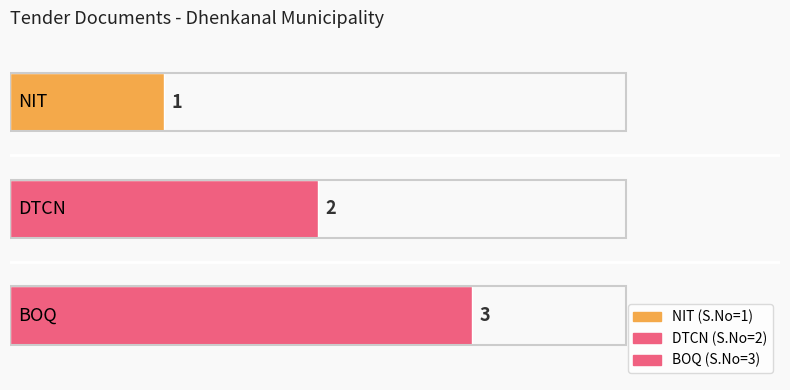

How many bars are there in total?

3